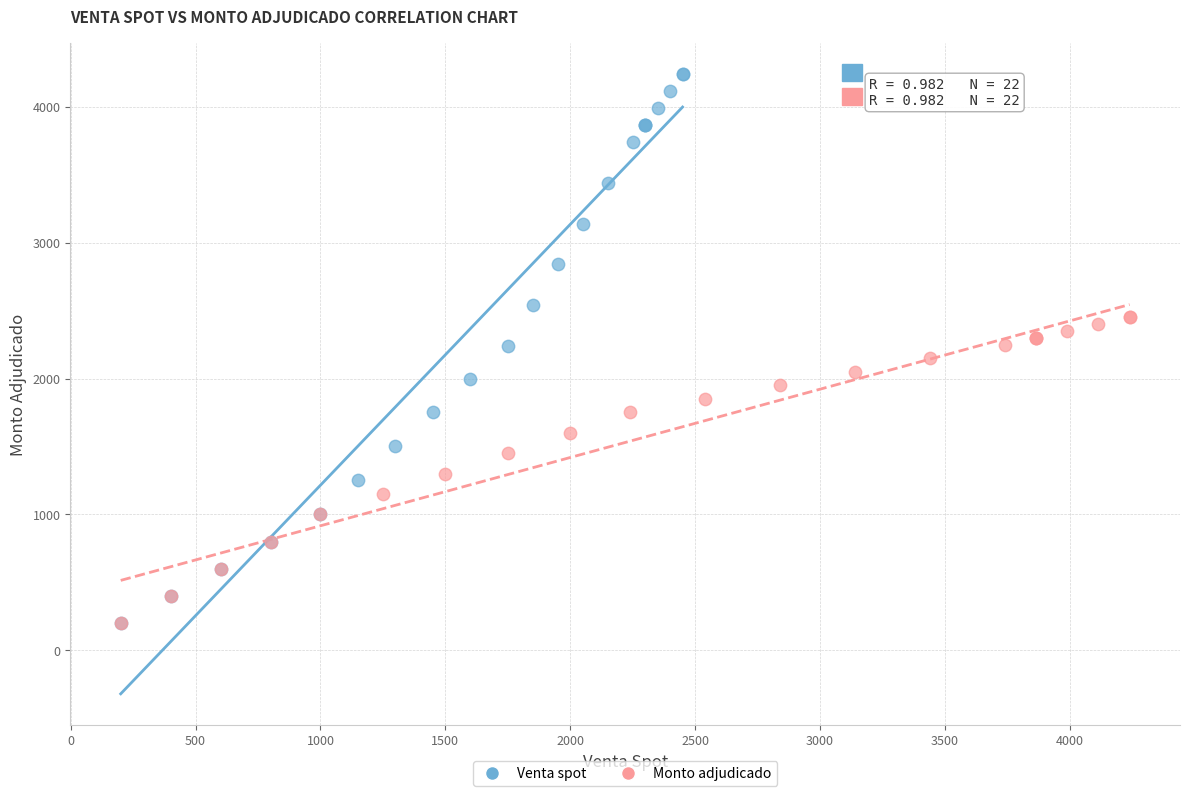

Which series has the widest spread of Y values?

Venta spot